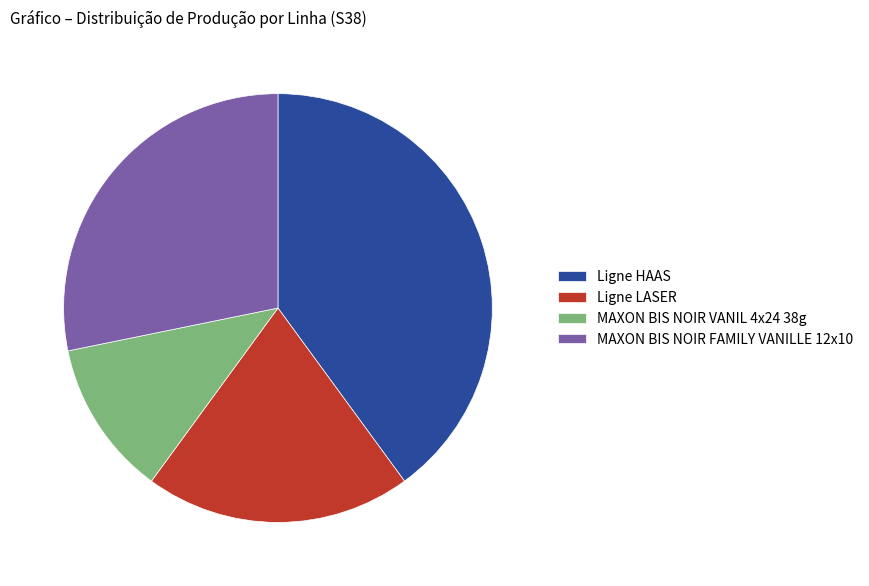

Does Ligne HAAS account for over 50% of the chart?

No